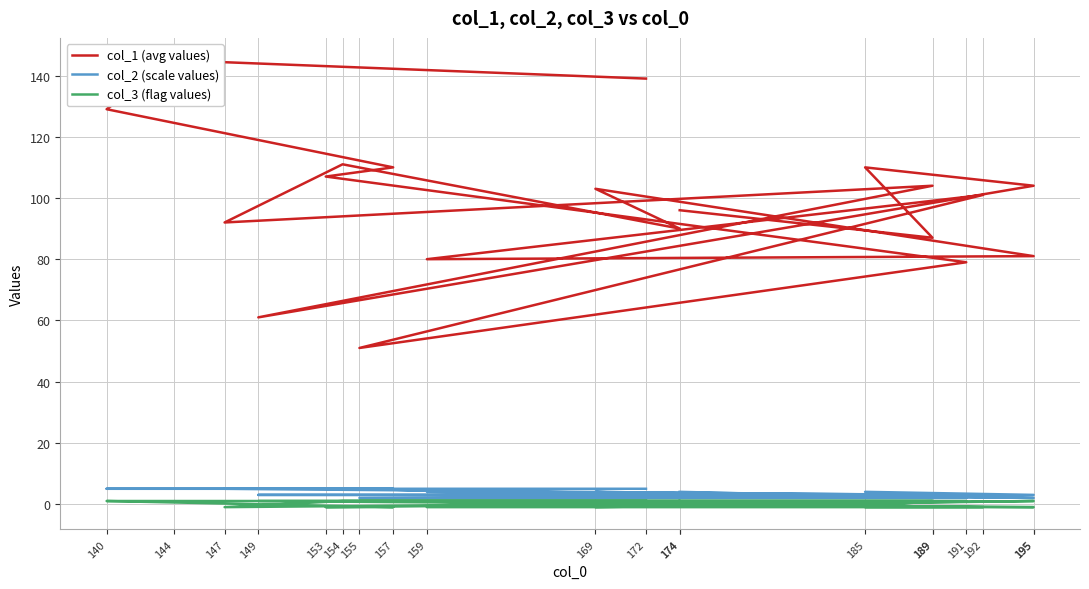

Where is the first local maximum for col_2 (scale values)?

185